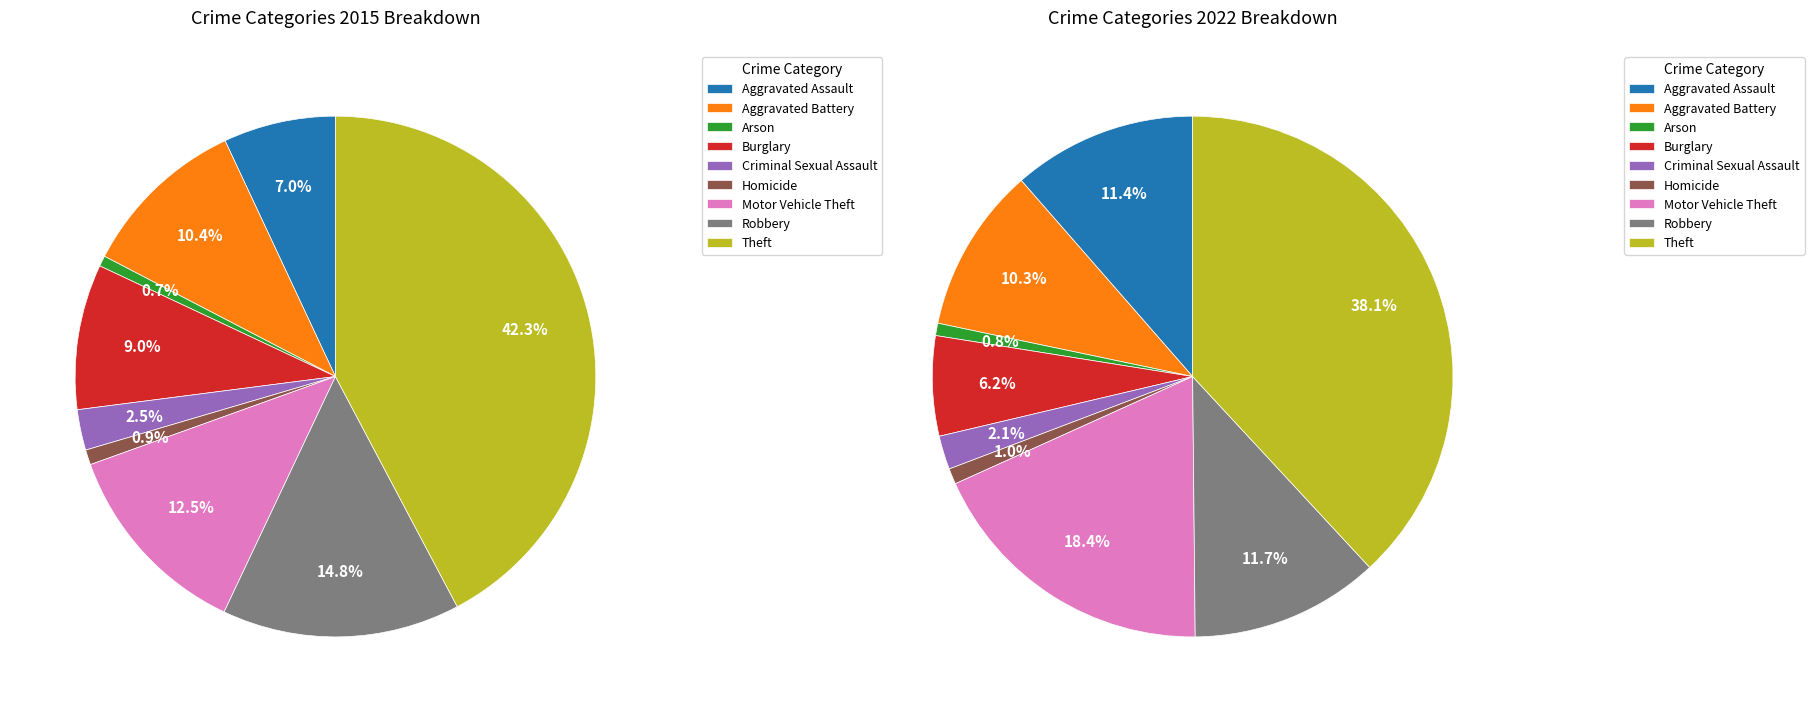

True or false: Aggravated Assault accounts for 11% of the total.

True